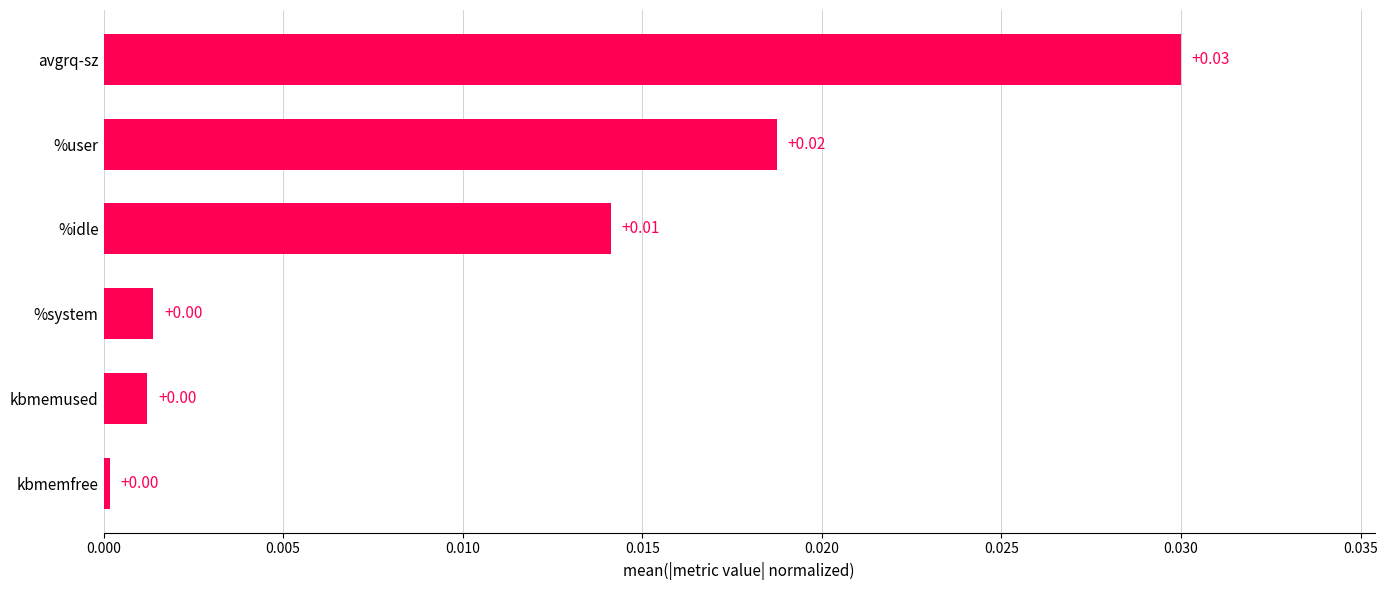

Are the bars horizontal?

Yes